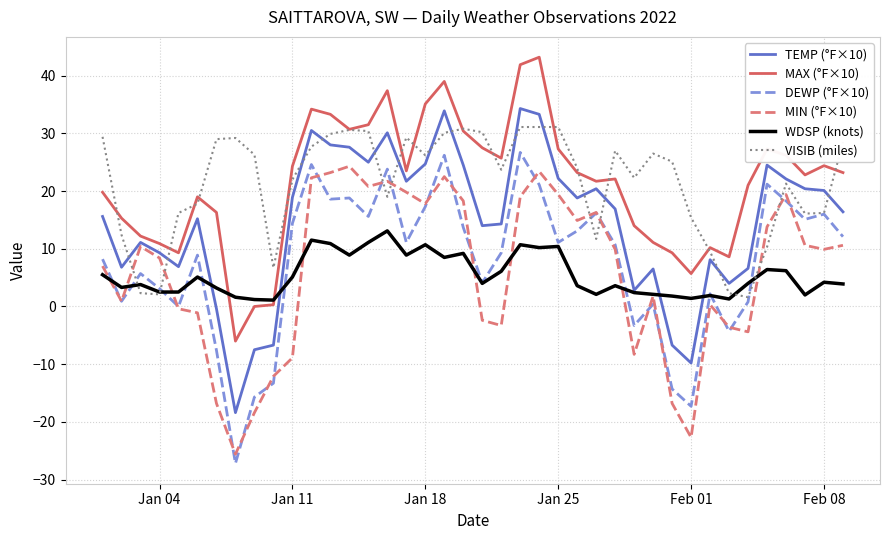

Rank the series by their maximum value, from lowest to highest.

WDSP (knots), MIN (°F×10), DEWP (°F×10), VISIB (miles), TEMP (°F×10), MAX (°F×10)